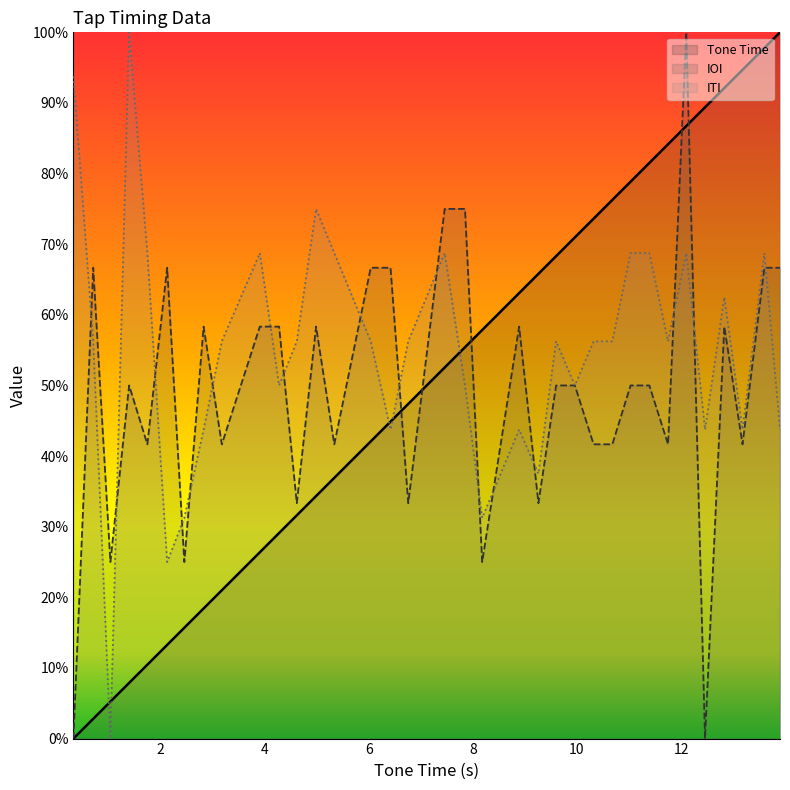

The value of IOI at 9.96 is 0.1. True or false?

False